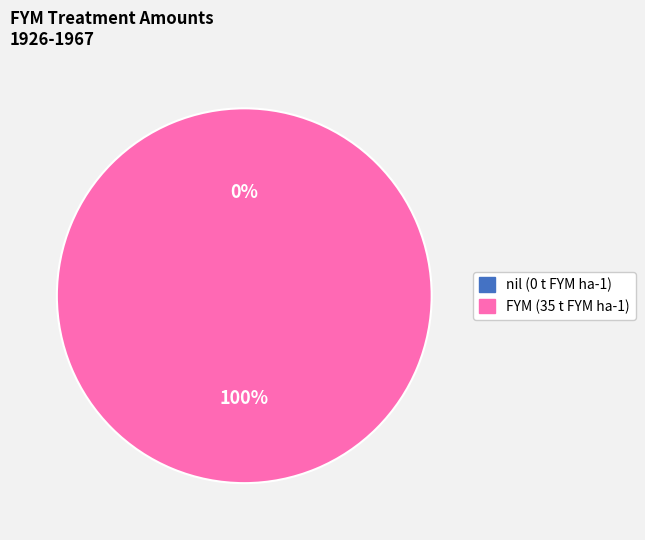

Count the number of slices in the pie.

2